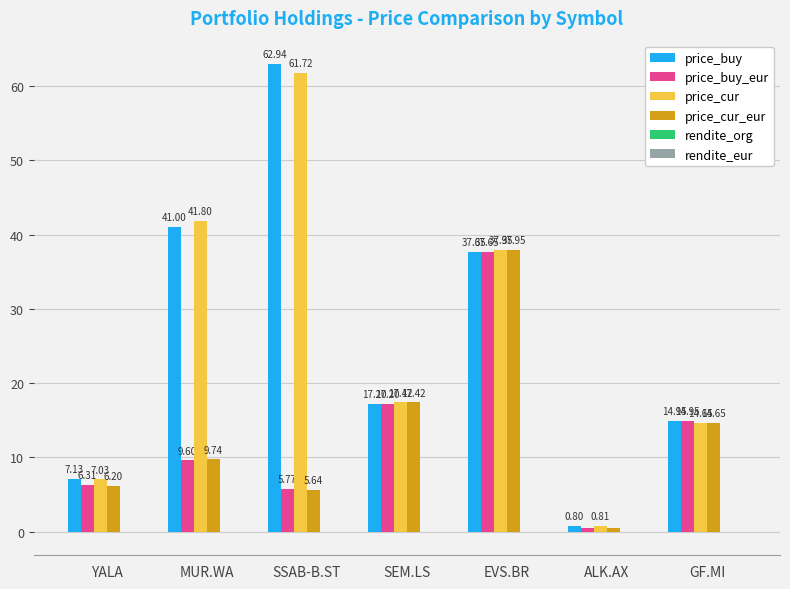

Are the bars horizontal?

No